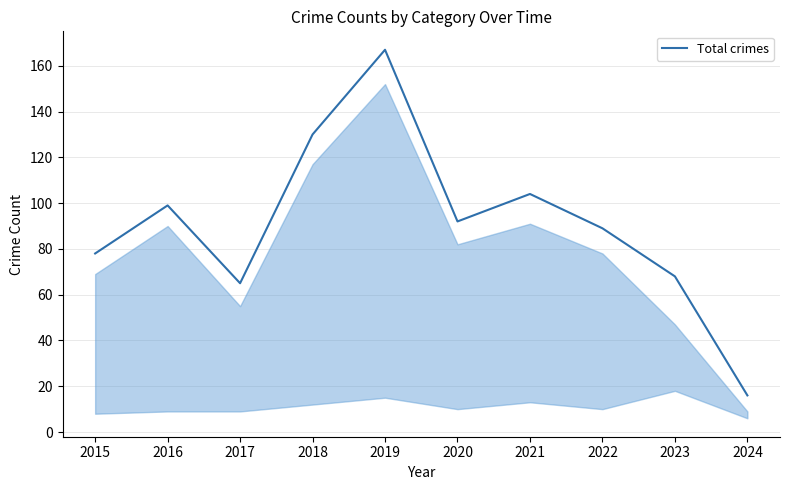

What is the ratio of the value at 2023 to the value at 2016?

0.7